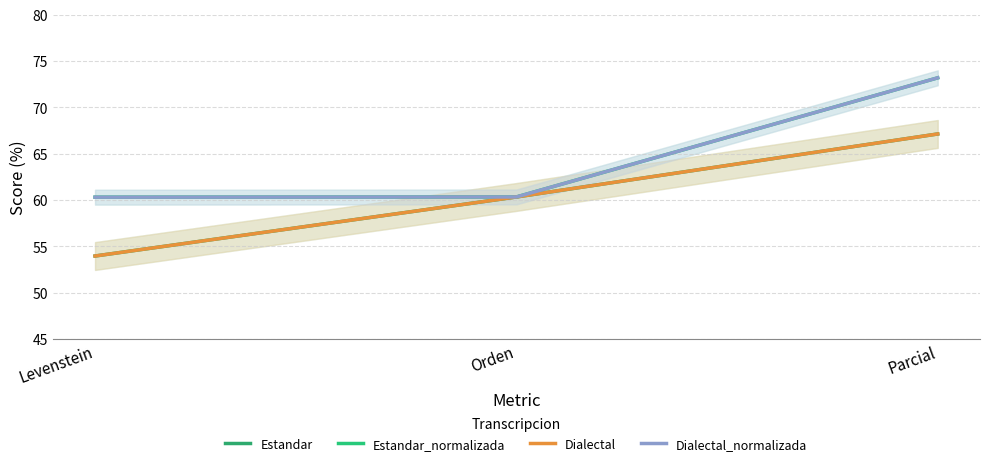

Is it true that Dialectal_normalizada equals 60.3 at Levenstein?

True